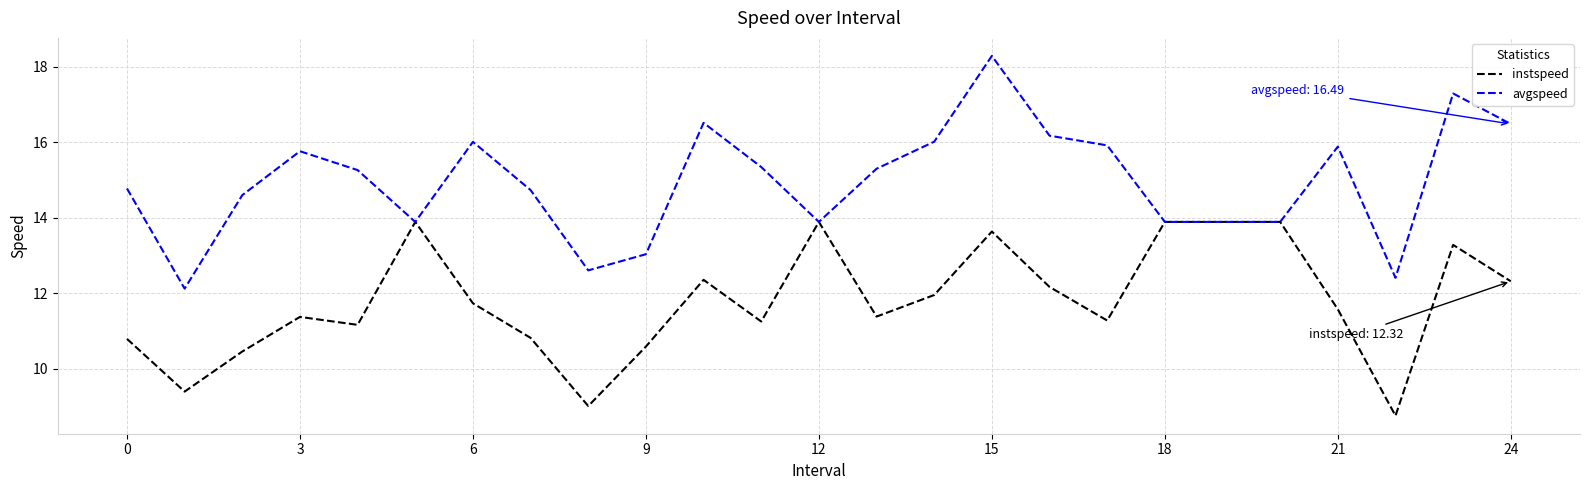

What are all the series names shown in the legend?

instspeed, avgspeed